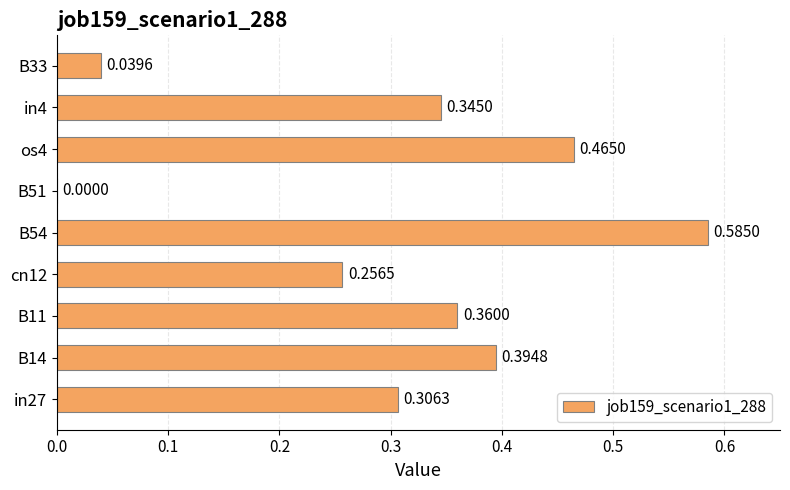

How many values are above zero?

8